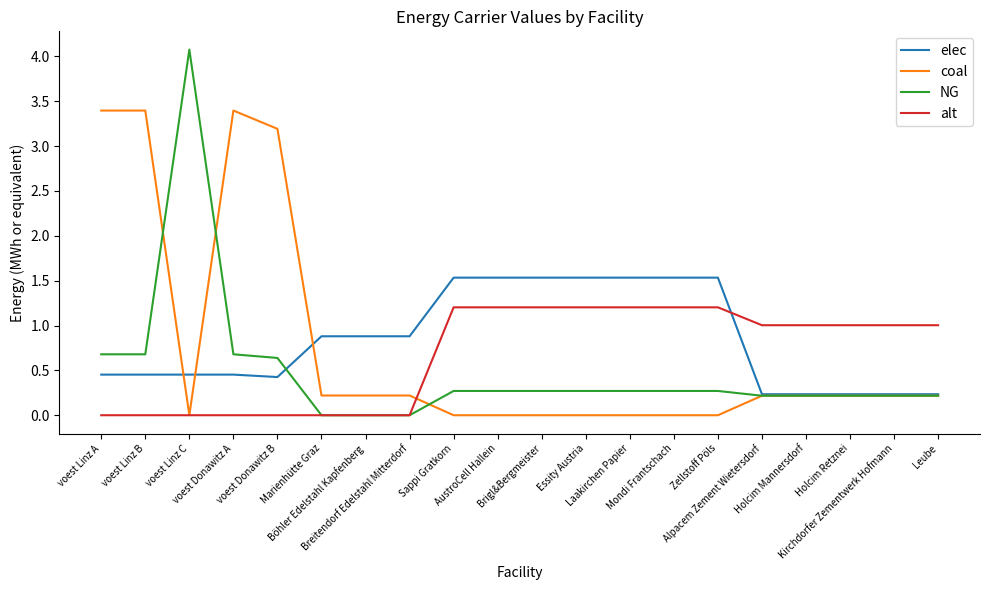

Rank the series by their average value, from highest to lowest.

elec, coal, alt, NG